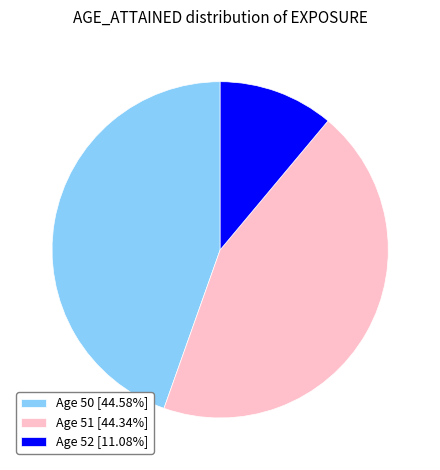

Is the sum of Age 50 [44.58%] and Age 52 [11.08%] greater than half?

Yes